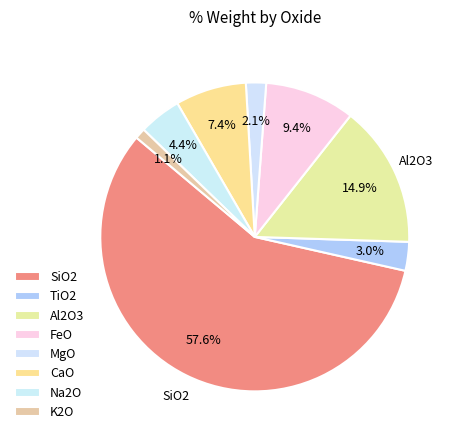

To the nearest percent, what percentage of the pie is CaO?

7%